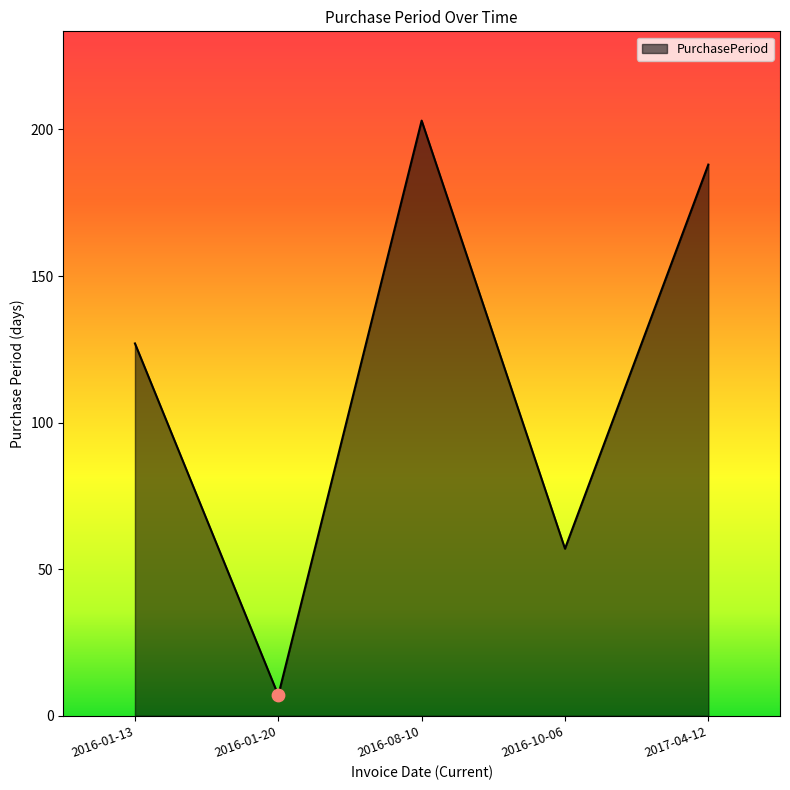

What is the change in value from 2016-01-13 to 2016-10-06?

-70